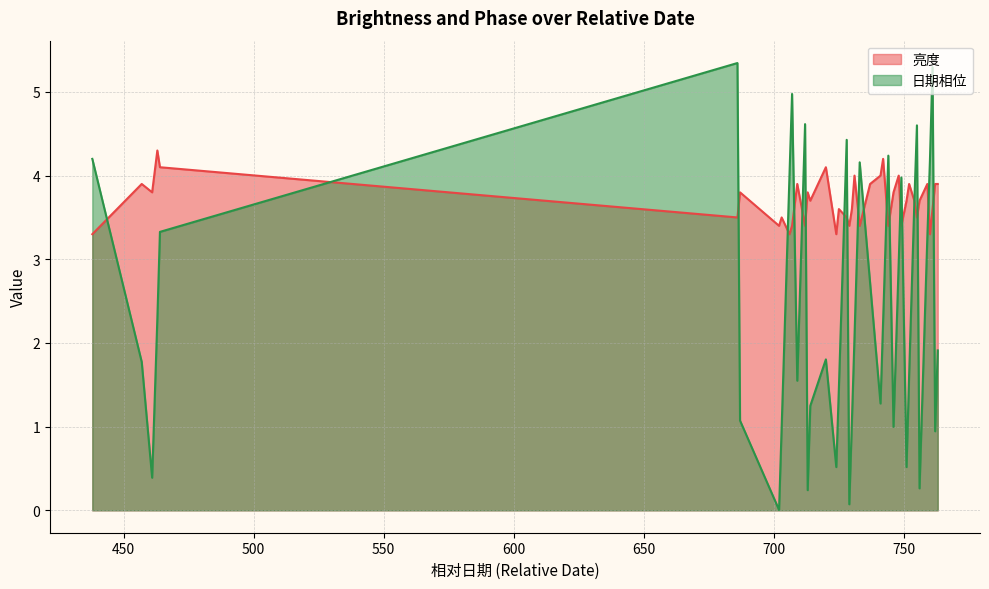

What is the difference between the 亮度 values at 744 and 761?

0.2